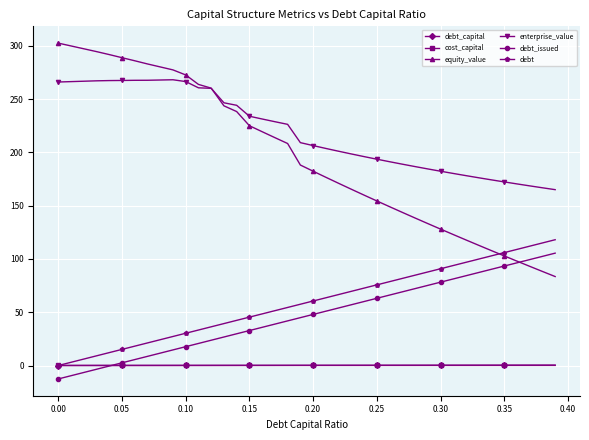

True or false: debt and enterprise_value cross at least once.

False